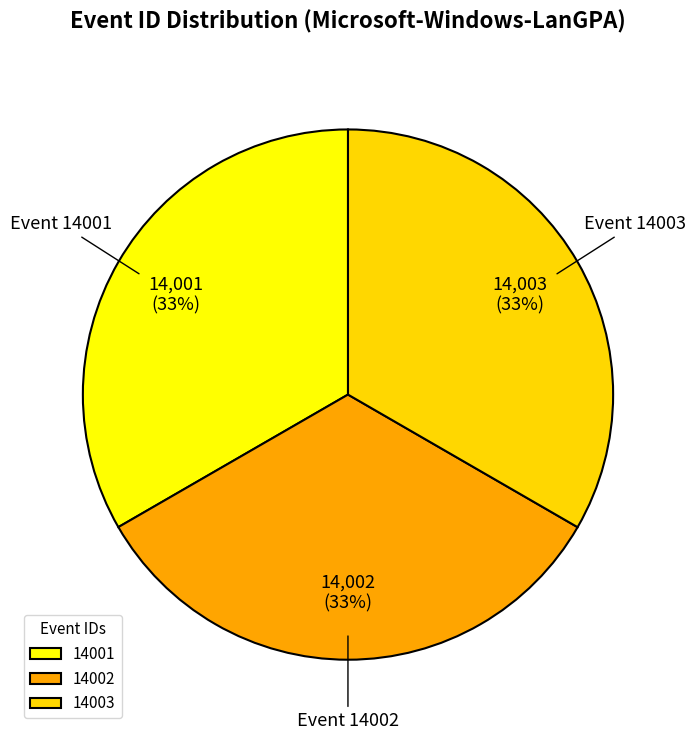

To the nearest percent, what is the combined percentage of 14001 and 14003?

67%